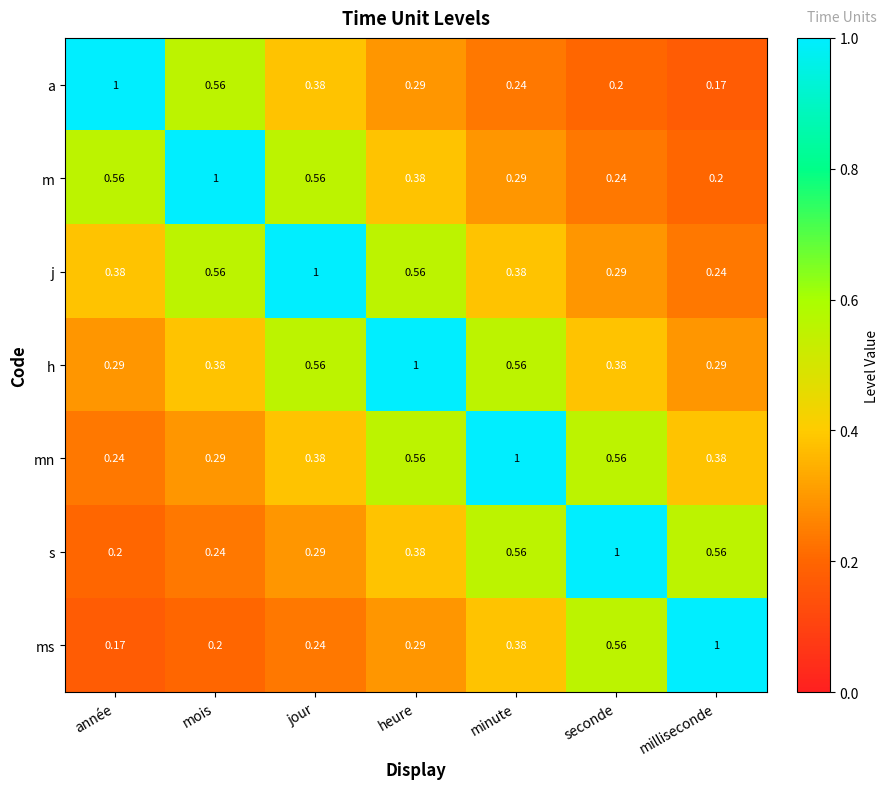

At which category is the sum across all series the highest?

heure